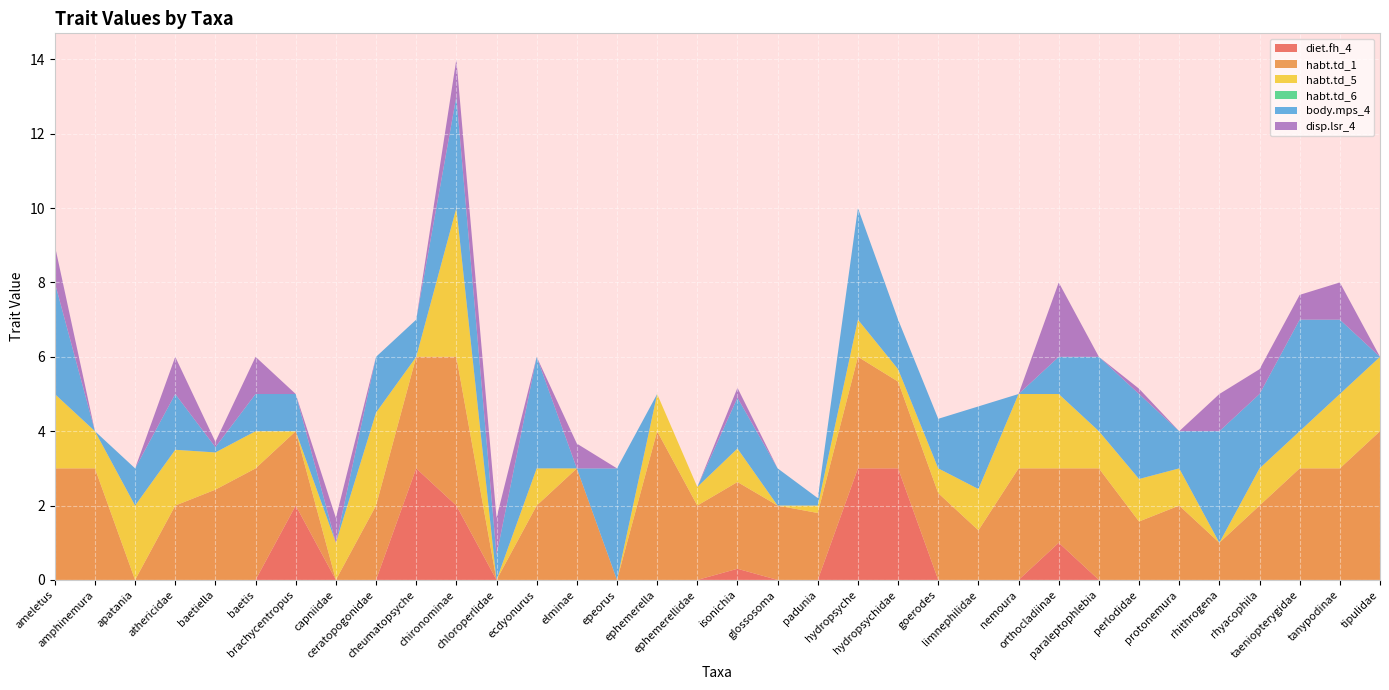

Reading left to right, transcribe all the data shown in this chart.

diet.fh_4: 0.0	0.0	0.0	0.0	0.0	0.0	2.0	0.0	0.0	3.0	2.0	0.0	0.0	0.0	0.0	0.0	0.0	0.3	0.0	0.0	3.0	3.0	0.0	0.0	0.0	1.0	0.0	0.0	0.0	0.0	0.0	0.0	0.0	0.0
habt.td_1: 3.0	3.0	0.0	2.0	2.4	3.0	2.0	0.0	2.0	3.0	4.0	0.0	2.0	3.0	0.0	4.0	2.0	2.3	2.0	1.8	3.0	2.3	2.3	1.3	3.0	2.0	3.0	1.6	2.0	1.0	2.0	3.0	3.0	4.0
habt.td_5: 2.0	1.0	2.0	1.5	1.0	1.0	0.0	1.0	2.5	0.0	4.0	0.0	1.0	0.0	0.0	1.0	0.5	0.9	0.0	0.2	1.0	0.3	0.7	1.1	2.0	2.0	1.0	1.1	1.0	0.0	1.0	1.0	2.0	2.0
habt.td_6: 0.0	0.0	0.0	0.0	0.0	0.0	0.0	0.0	0.0	0.0	0.0	0.0	0.0	0.0	0.0	0.0	0.0	0.0	0.0	0.0	0.0	0.0	0.0	0.0	0.0	0.0	0.0	0.0	0.0	0.0	0.0	0.0	0.0	0.0
body.mps_4: 3.0	0.0	1.0	1.5	0.1	1.0	1.0	0.0	1.5	1.0	3.0	0.7	3.0	0.0	3.0	0.0	0.0	1.4	1.0	0.2	3.0	1.3	1.3	2.2	0.0	1.0	2.0	2.3	1.0	3.0	2.0	3.0	2.0	0.0
disp.lsr_4: 1.0	0.0	0.0	1.0	0.1	1.0	0.0	0.7	0.0	0.0	1.0	1.0	0.0	0.7	0.0	0.0	0.0	0.3	0.0	0.0	0.0	0.0	0.0	0.0	0.0	2.0	0.0	0.1	0.0	1.0	0.7	0.7	1.0	0.0